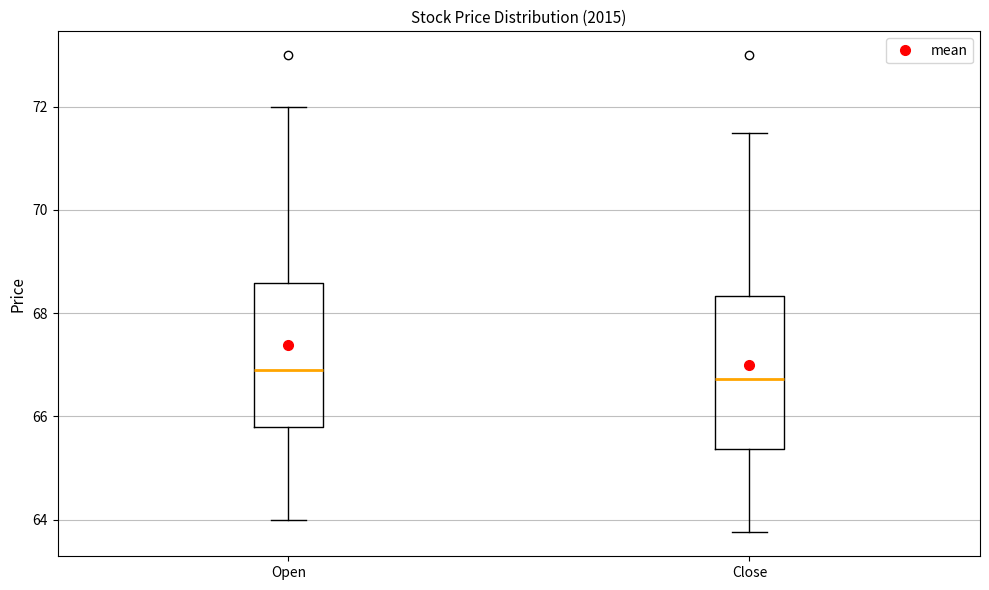

Reading left to right, transcribe this box plot: for each box, give where its median line is, the range the box spans, and where its two whiskers end, as read against the y-axis. The values are not printed on the chart, so give them approximately, as read against the axis.

Open: median 67.0, box 65.8 to 68.6, whiskers 64.0 to 72.0
Close: median 66.8, box 65.4 to 68.4, whiskers 63.8 to 71.6